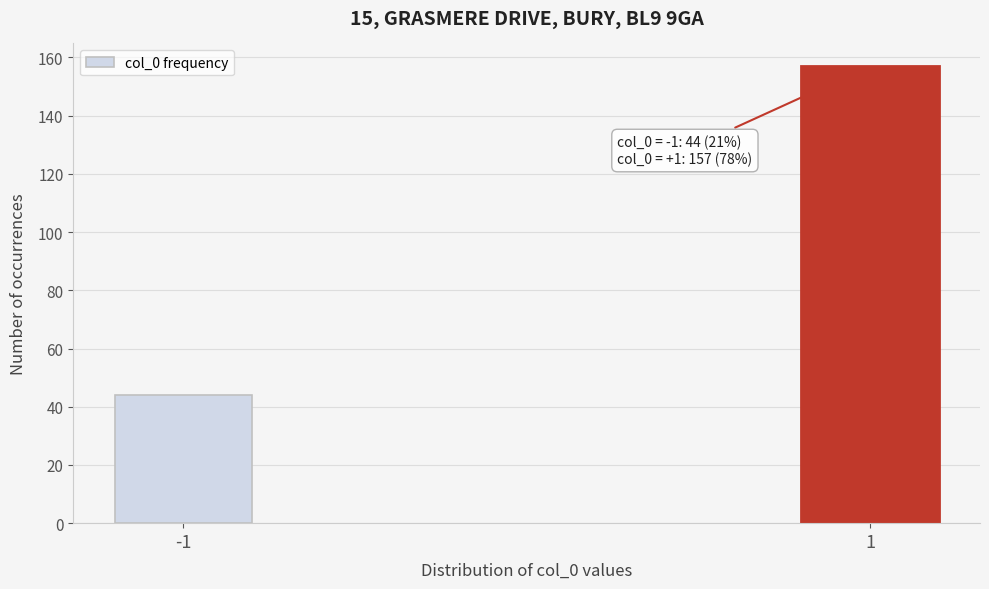

Reading left to right, transcribe all the data shown in this chart.

-1=44	1=157